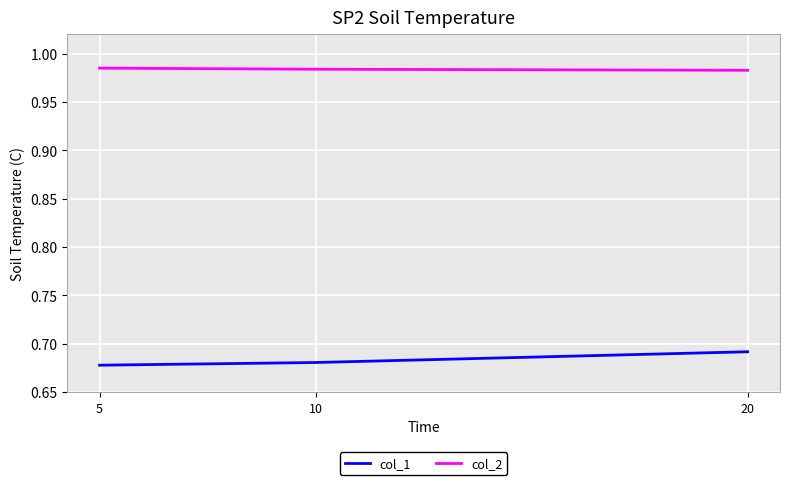

List the series in order of their peak value, highest first.

col_2, col_1